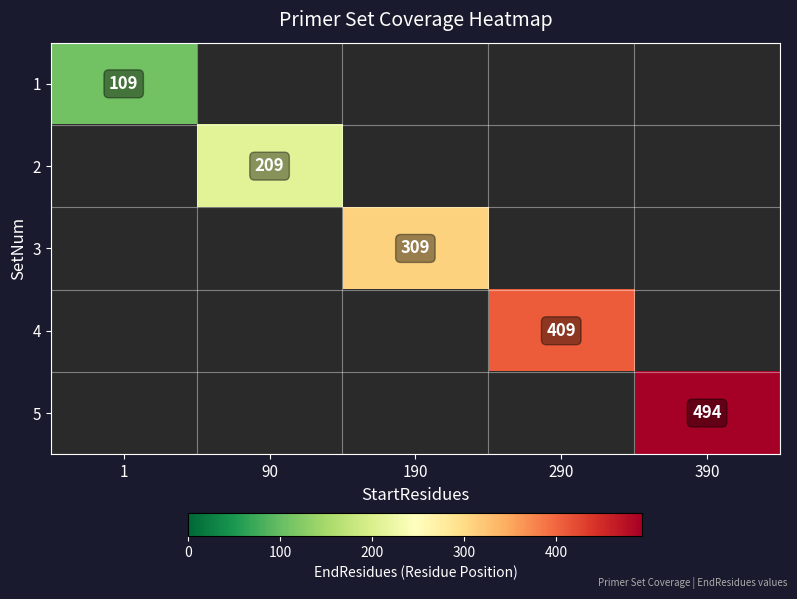

Is it true that 2 equals 104 at 90?

False